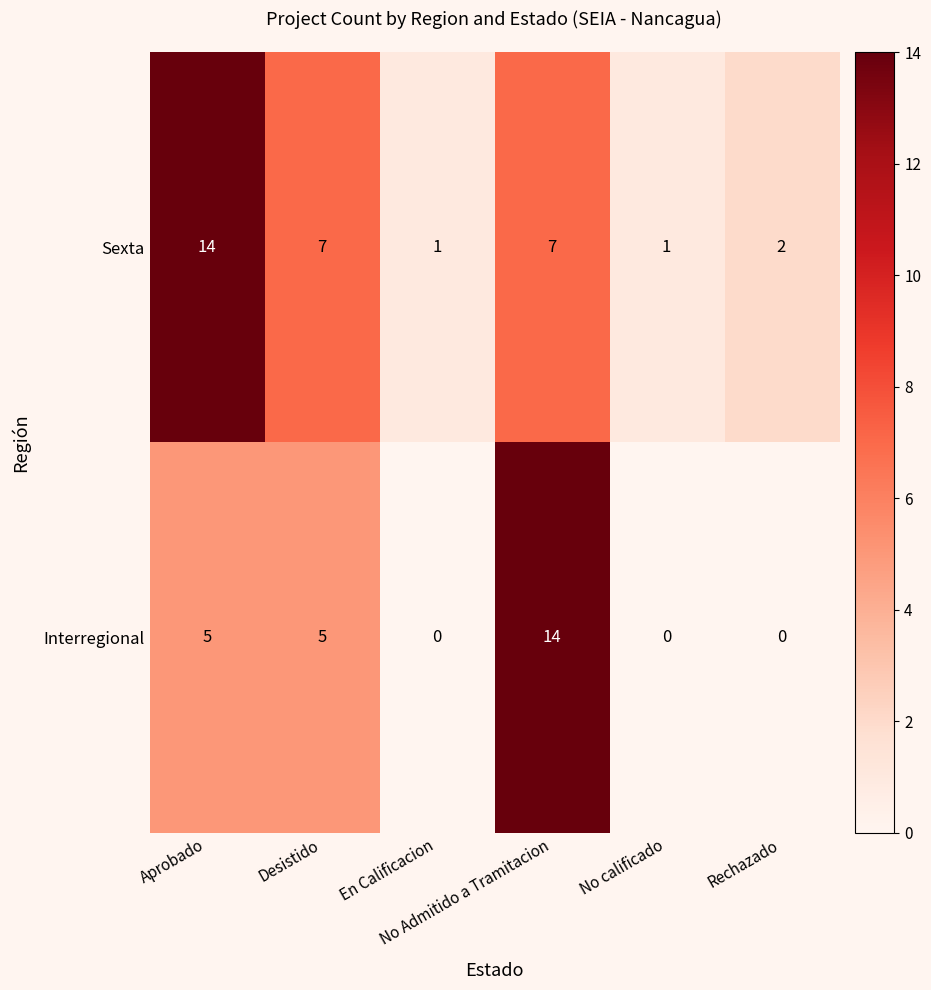

At which category is the sum across all series the highest?

No Admitido a Tramitacion